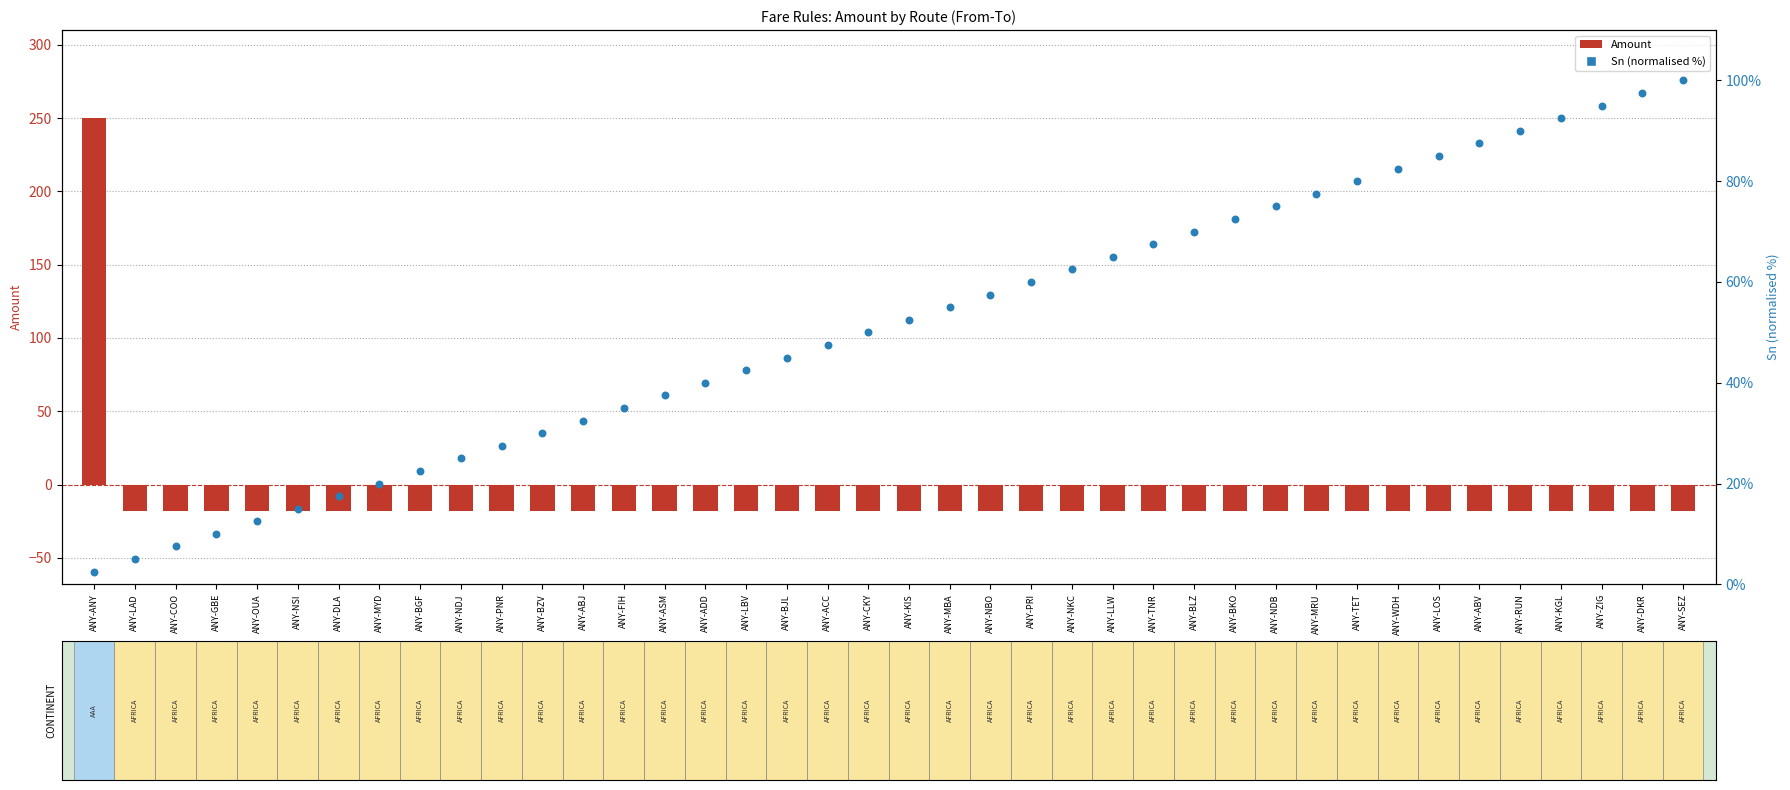

Which series contains the lowest Y value?

Amount